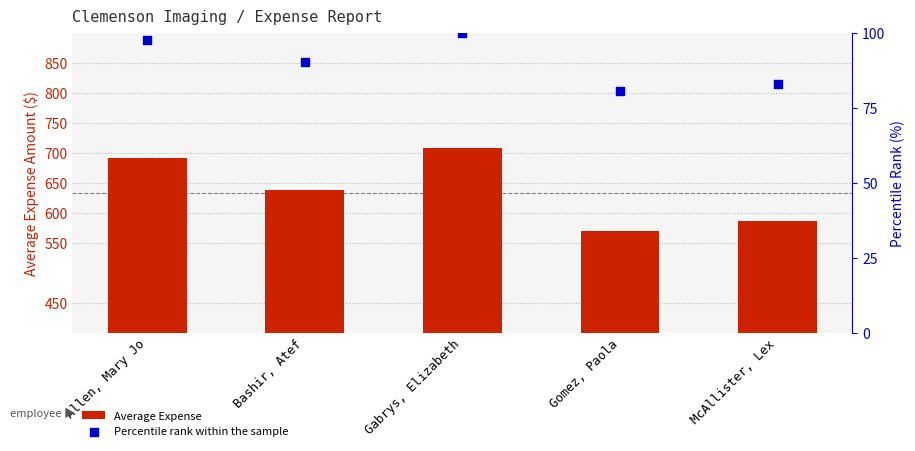

Which series reaches the maximum Y coordinate?

Average Expense